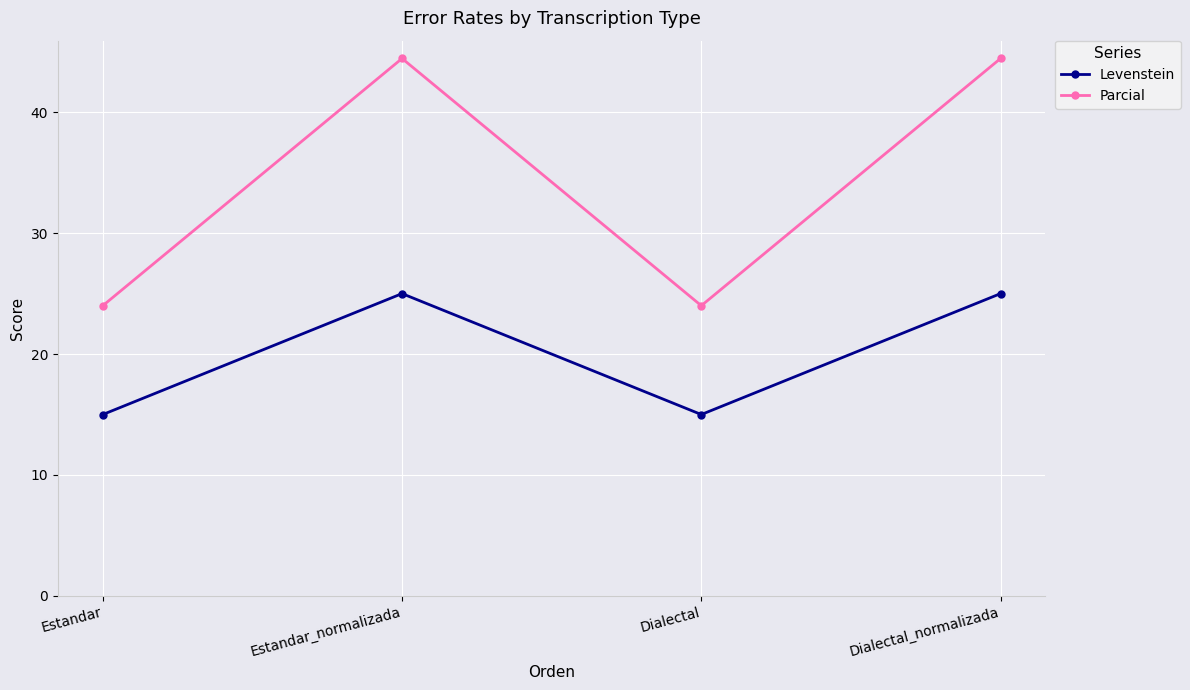

How many interior local valleys does the Levenstein series have?

1